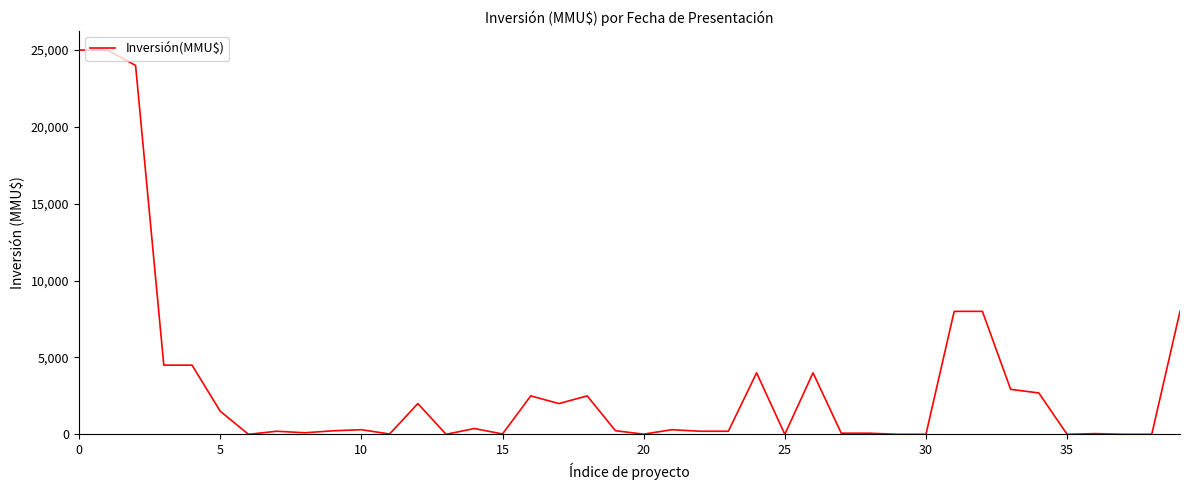

What is the difference between the maximum and minimum values?

25000